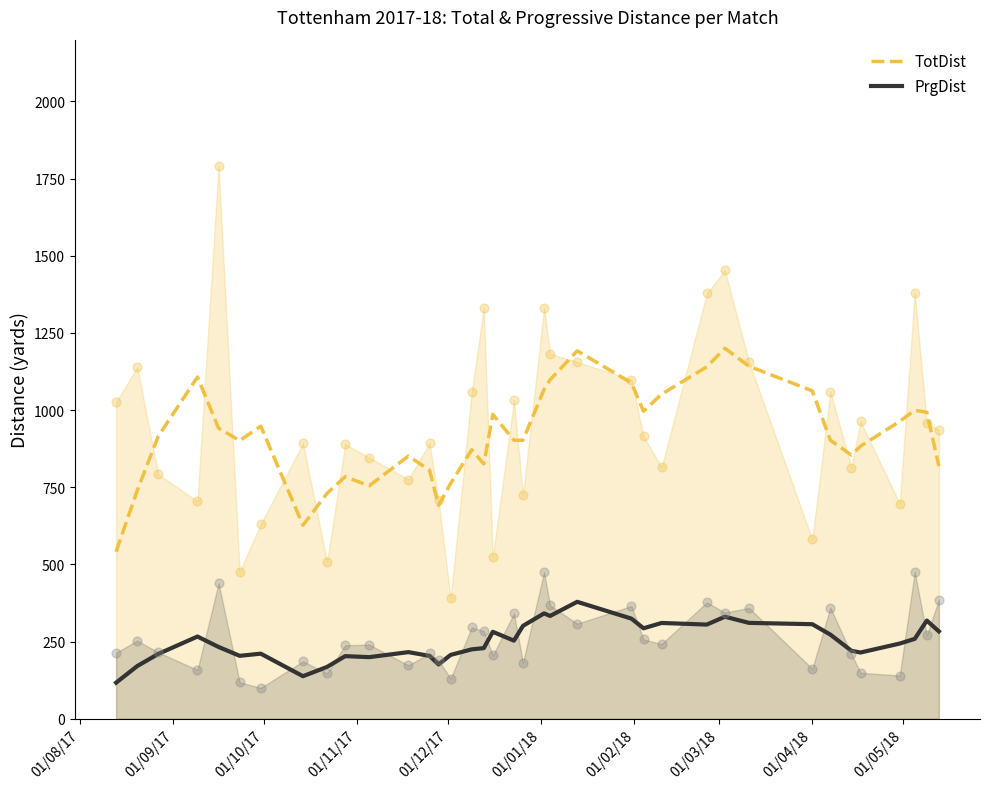

True or false: PrgDist and TotDist intersect in this chart.

False